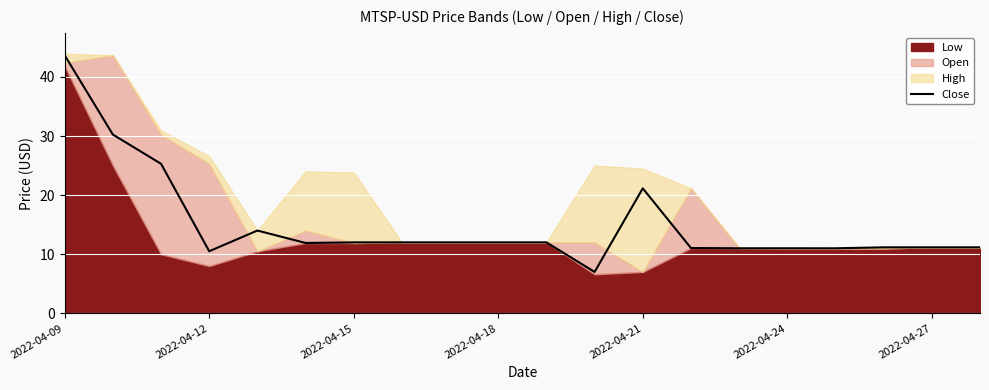

How many data points are less than 12?

10